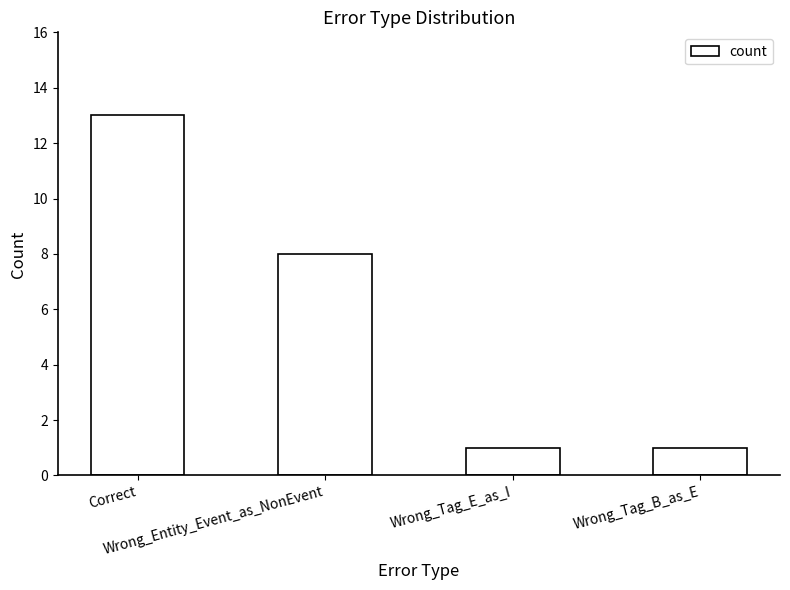

How many bars are there in total?

4